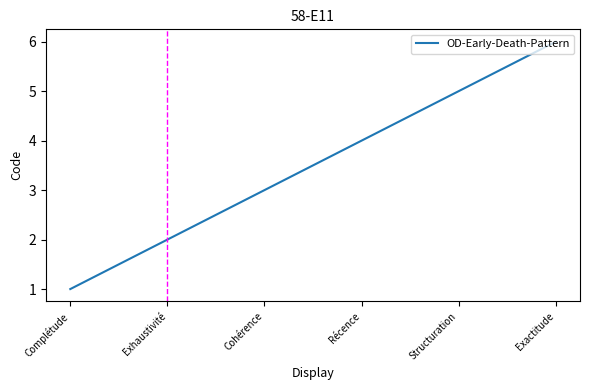

What is the difference between the maximum and minimum values?

5